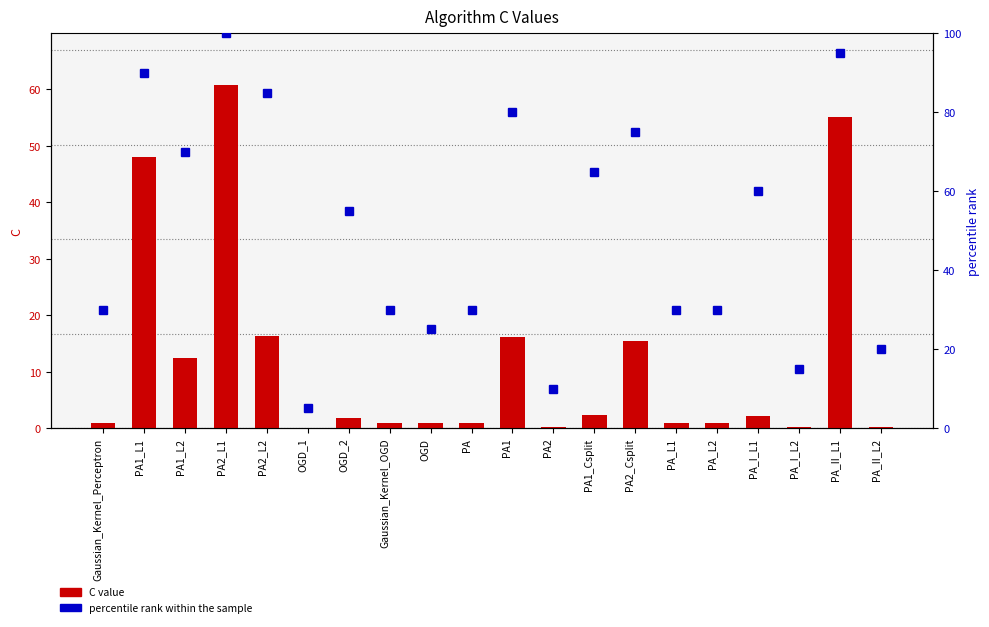

Which series has the widest spread of values?

percentile rank within the sample